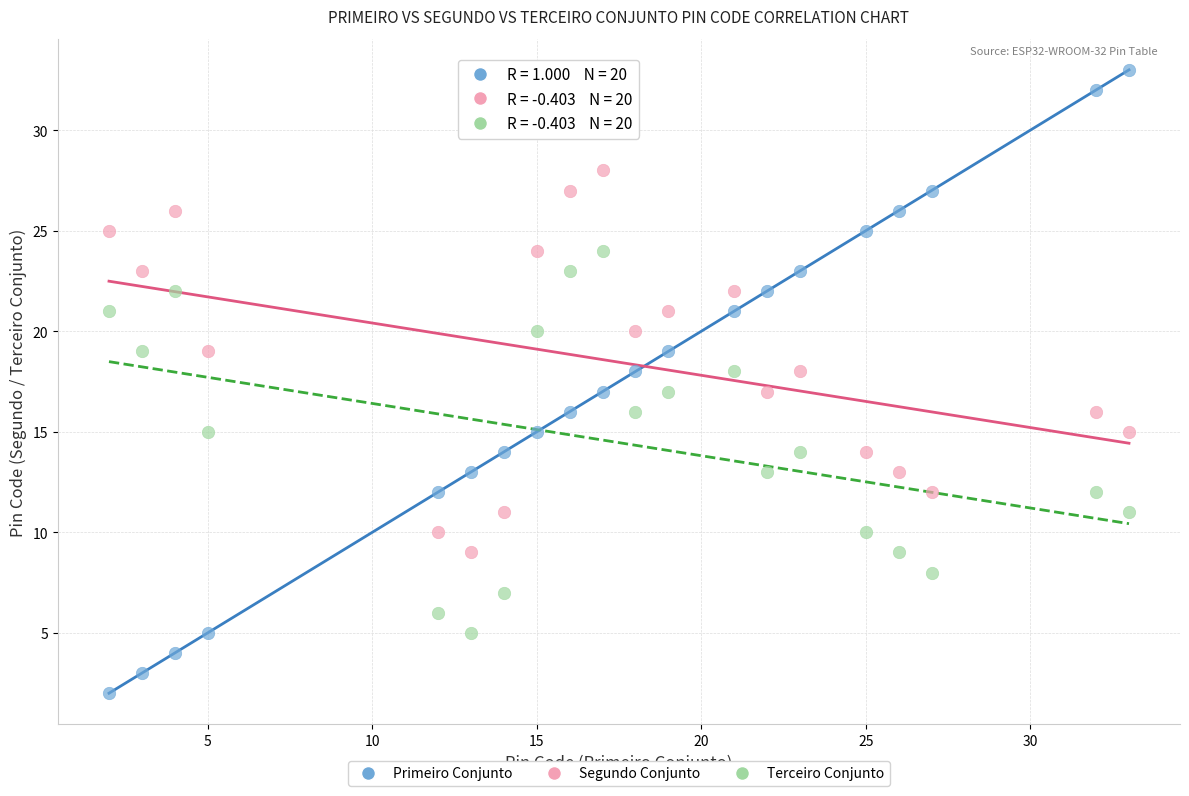

Which series contains the highest Y value?

Primeiro Conjunto